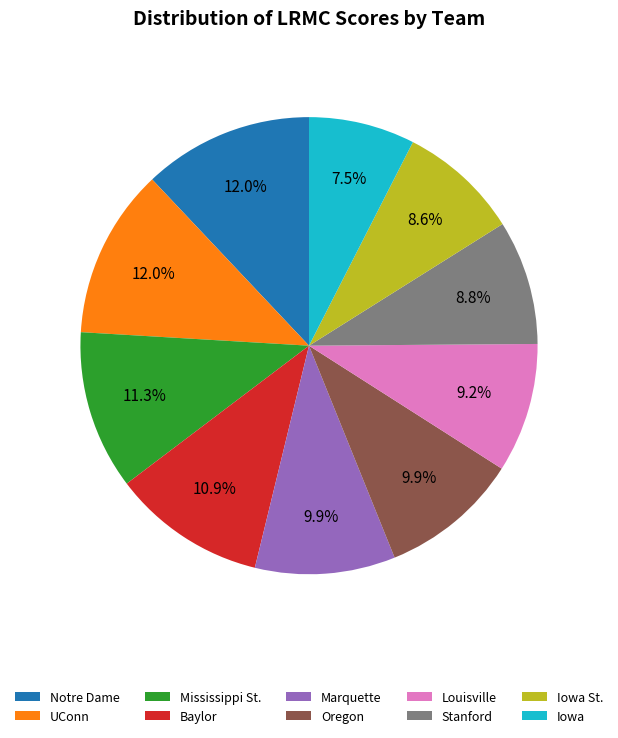

To the nearest percent, what is the average slice percentage?

10%